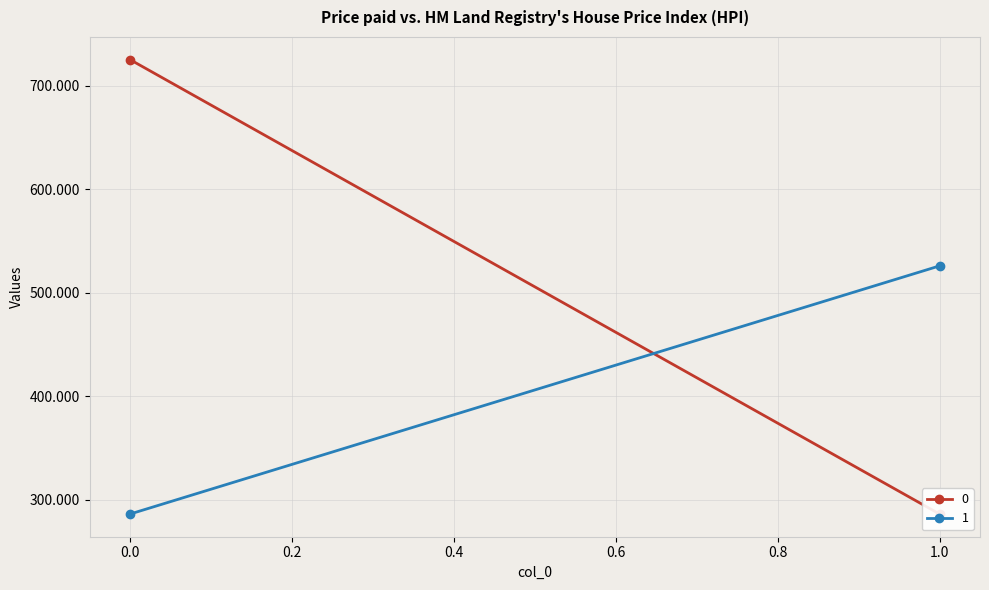

Reading left to right, extract all data points from this chart.

0: 0=725.0	1=286.1
1: 0=286.1	1=525.8